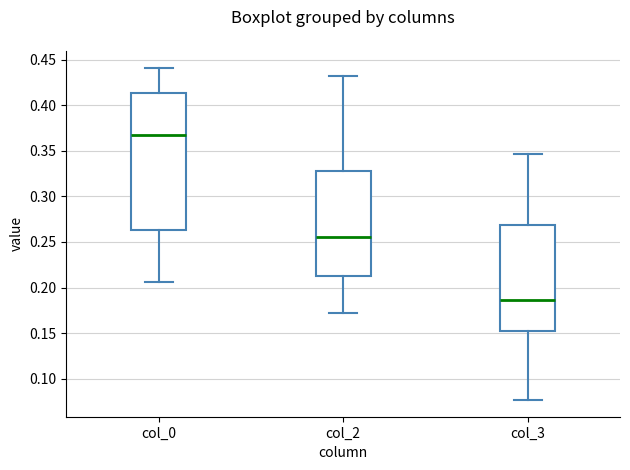

Which box has the highest median line?

col_0